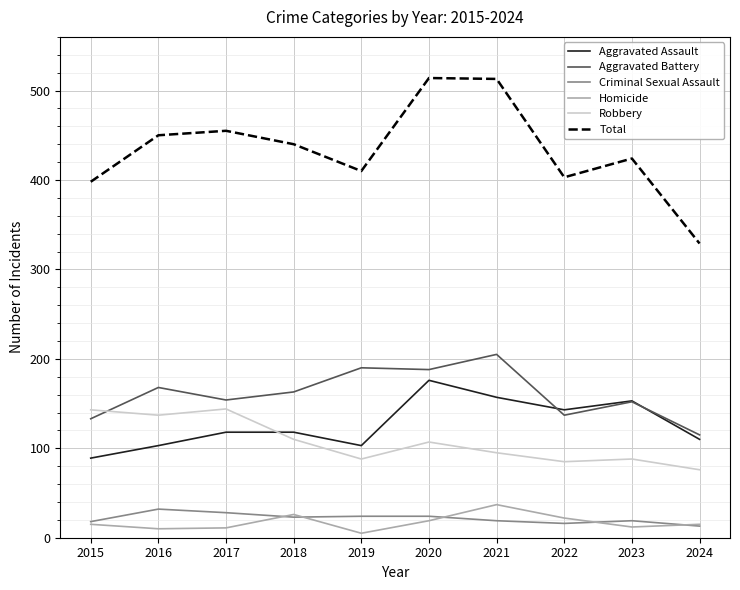

What is the total value across all series at 2024?

658